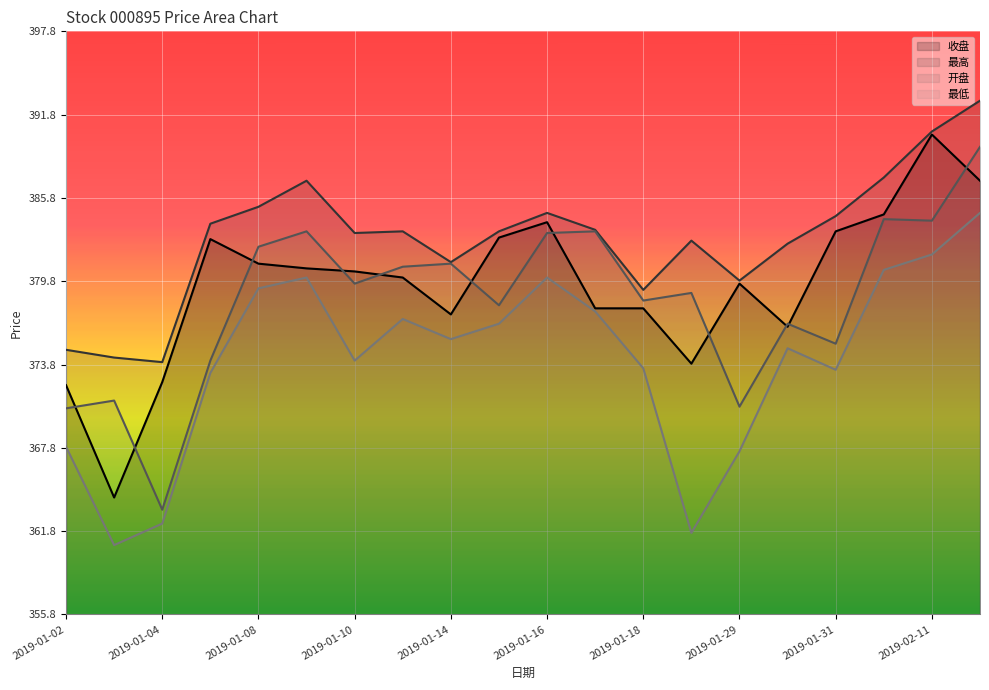

How many lines are shown in the chart?

4